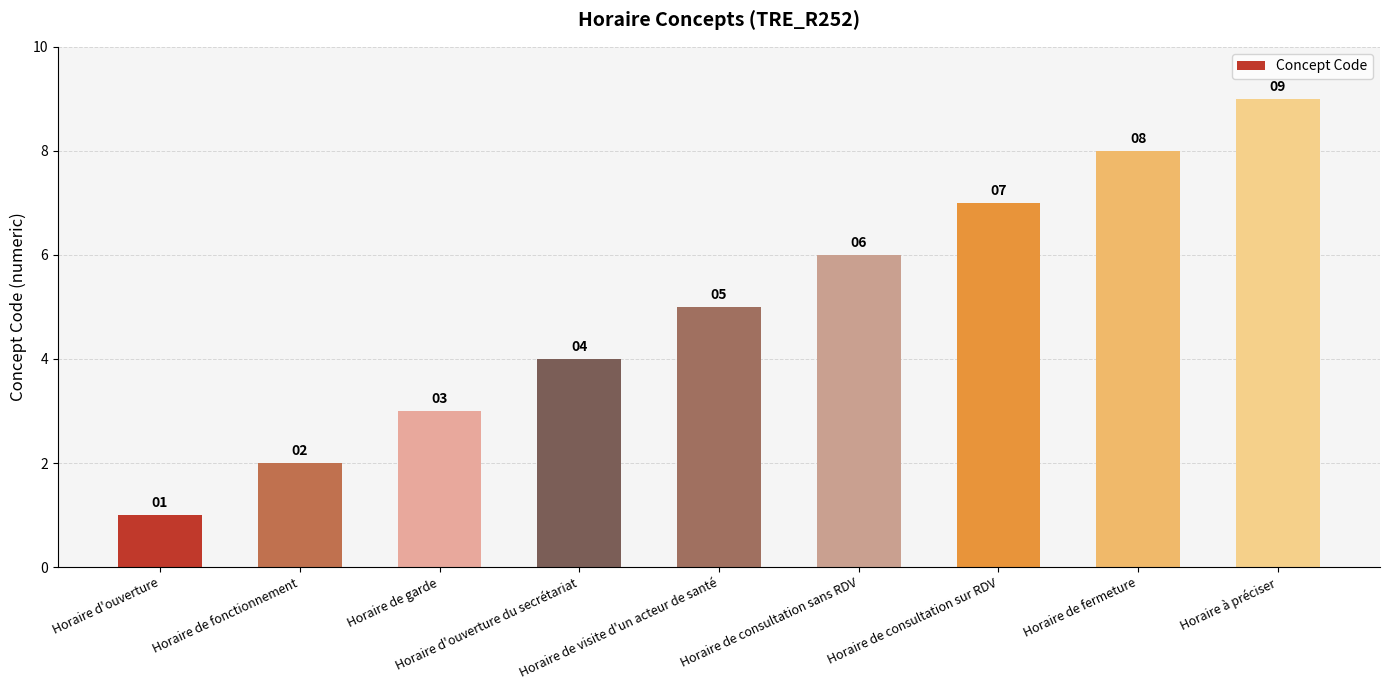

Which category has the highest value across all series?

Horaire à préciser